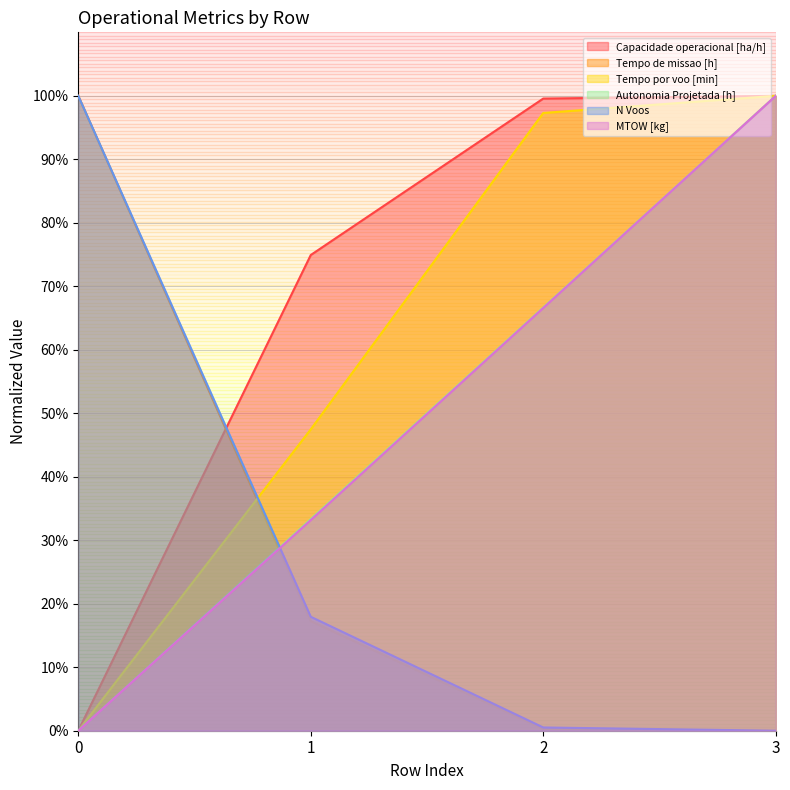

True or false: N Voos has a value of 0.5 at 2.

True